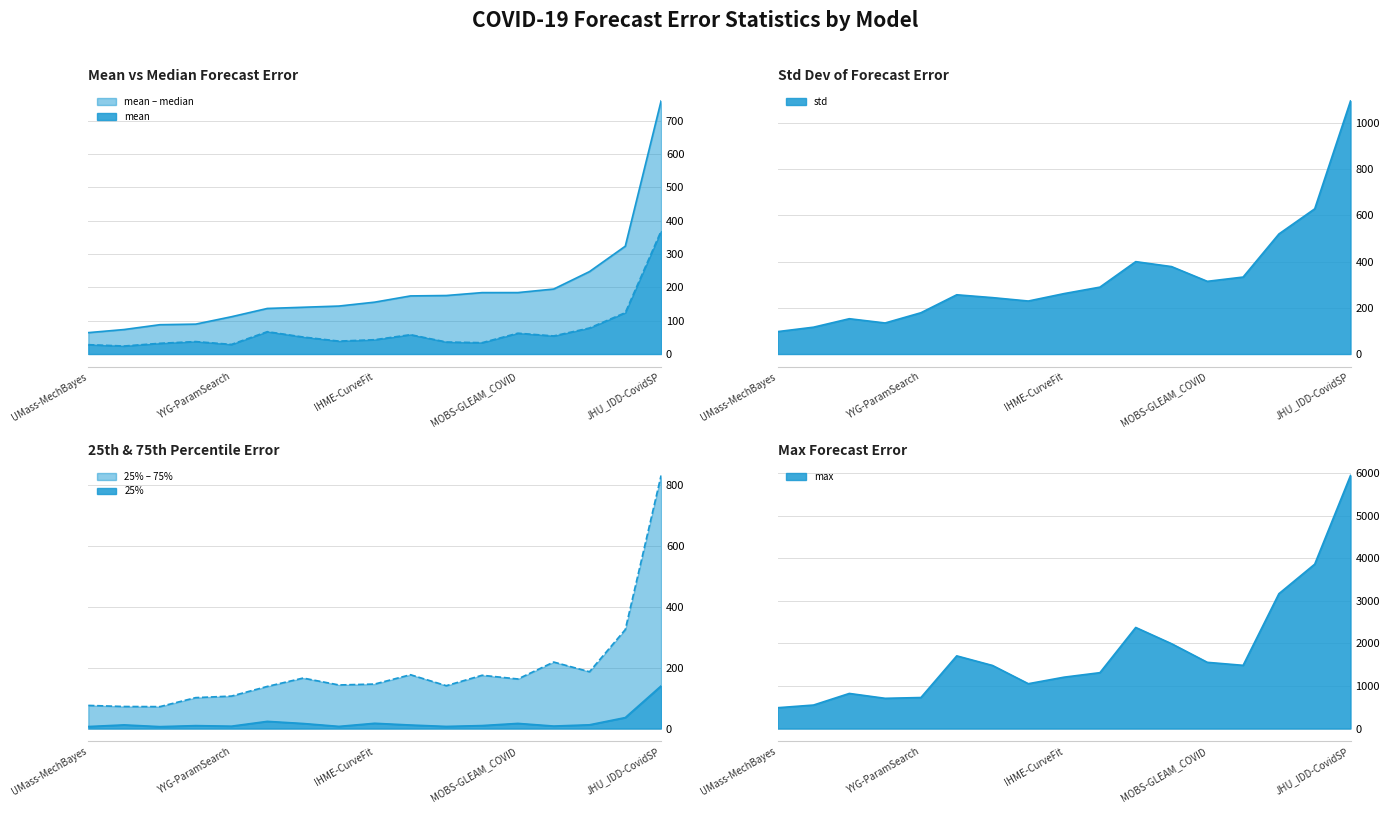

What is the value of the median point at the 10th from the left?

58.0